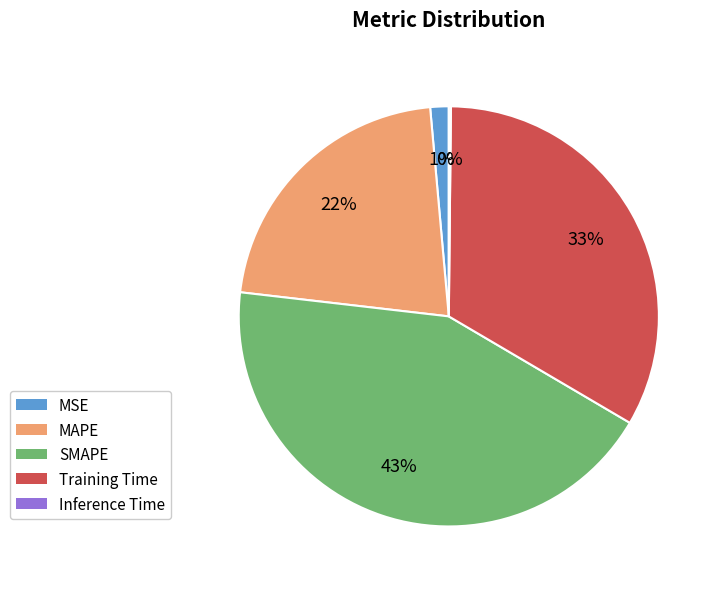

Is MSE the majority of the pie?

No